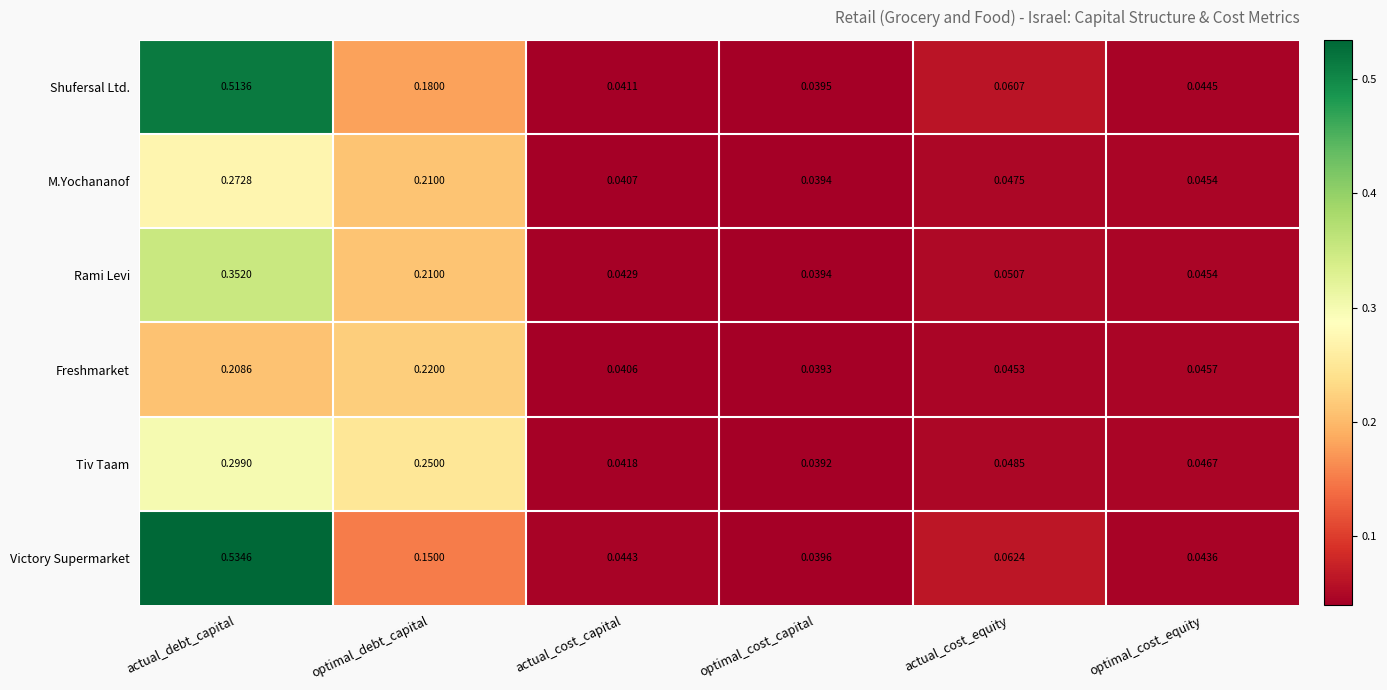

Which series has the largest total across all categories?

Shufersal Ltd.